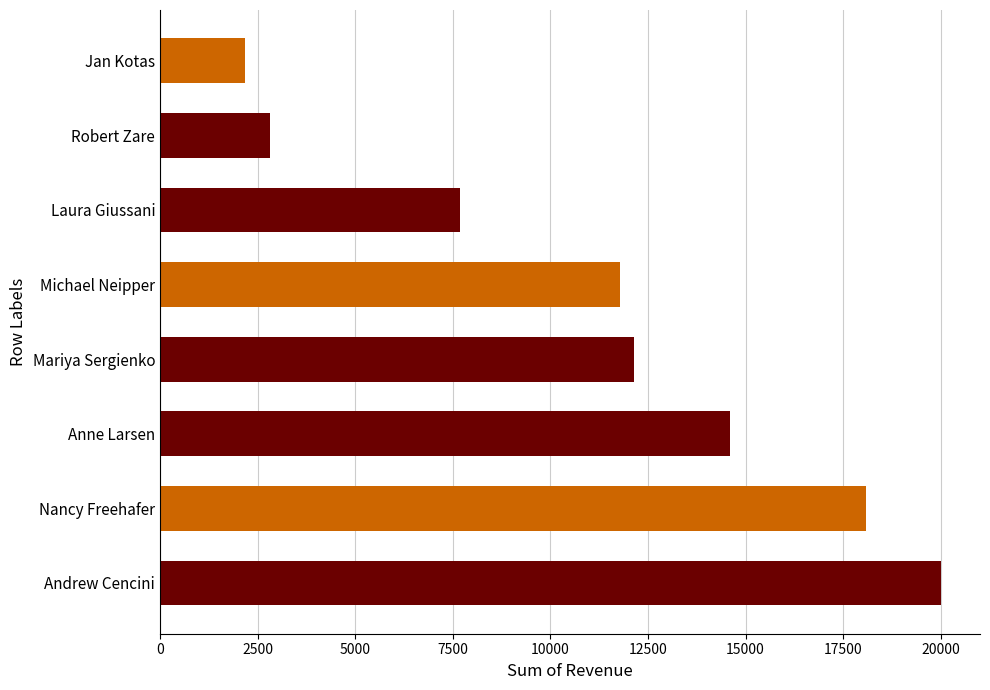

Between Andrew Cencini and Anne Larsen, which is larger?

Andrew Cencini